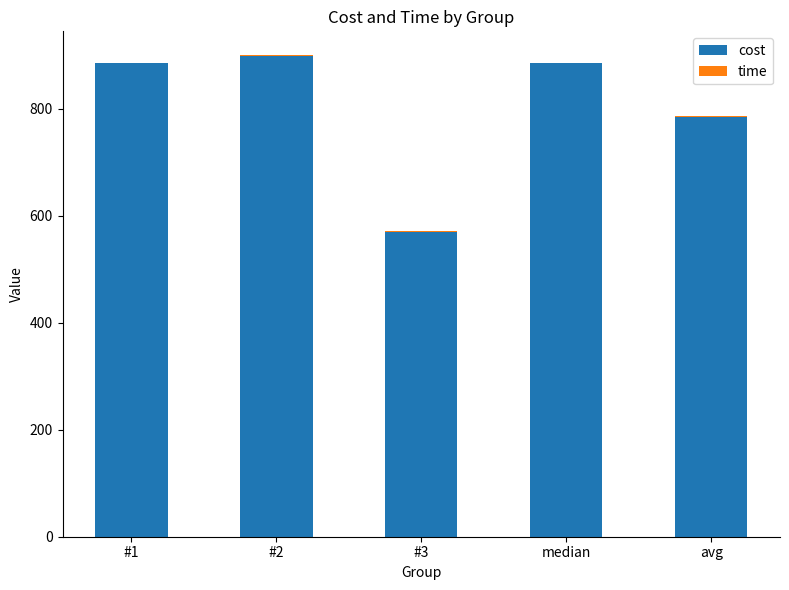

What is the maximum value for cost?

898.8